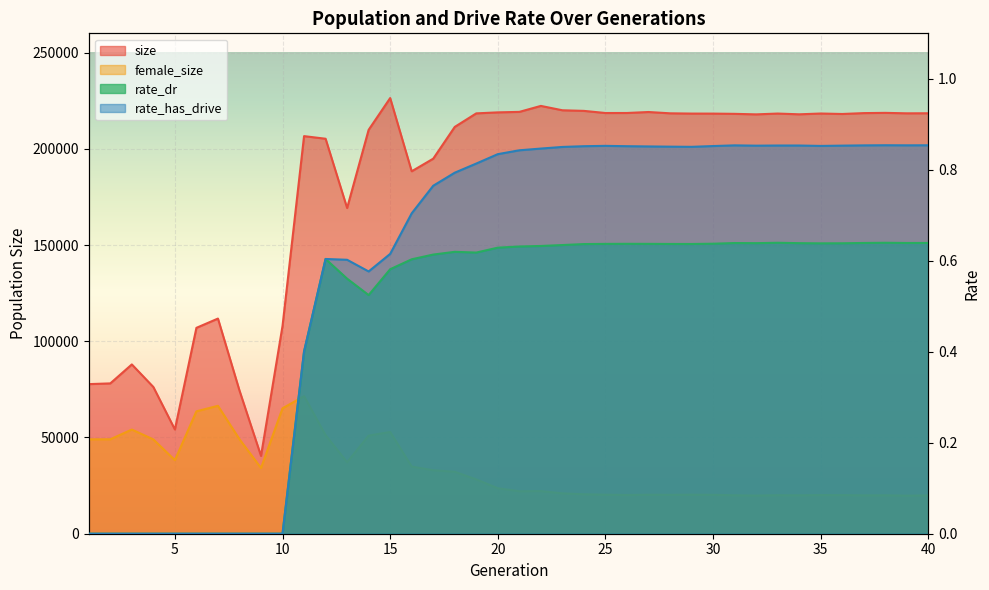

Is it true that rate_has_drive equals -0.4 at 1?

False